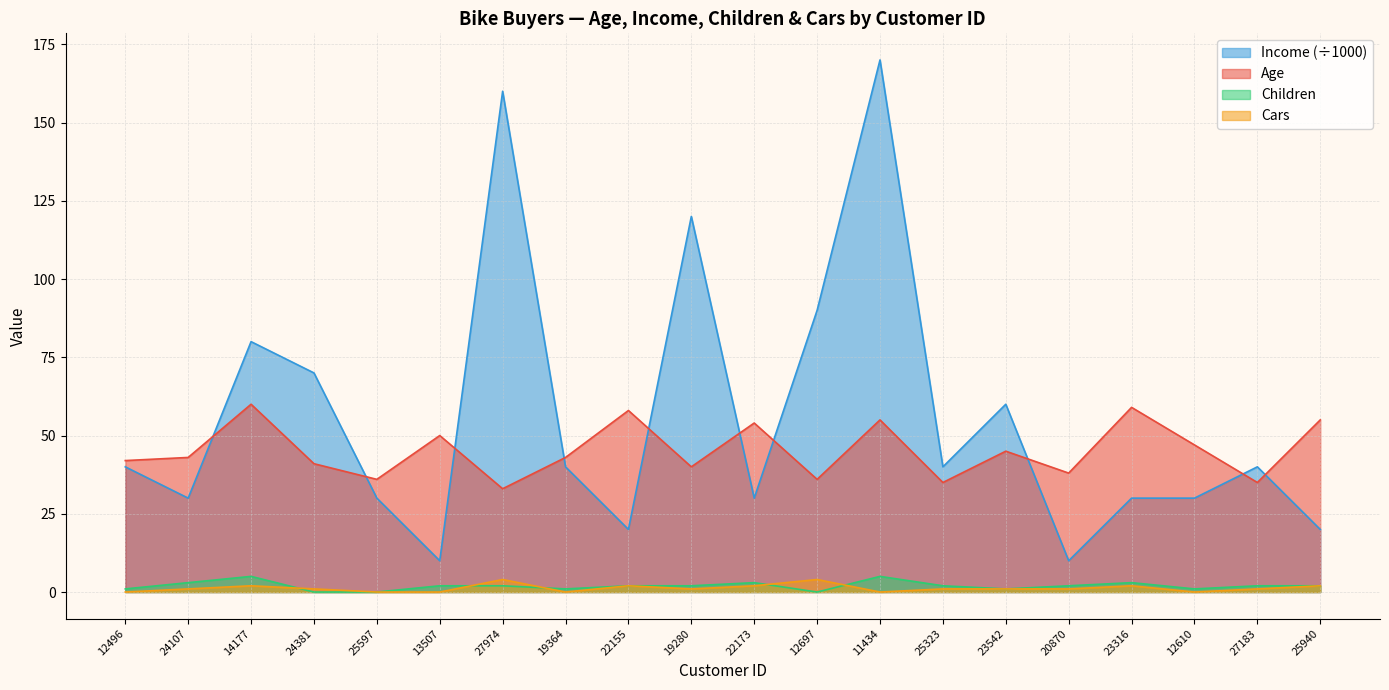

True or false: Age has more than 2 interior local peaks.

True